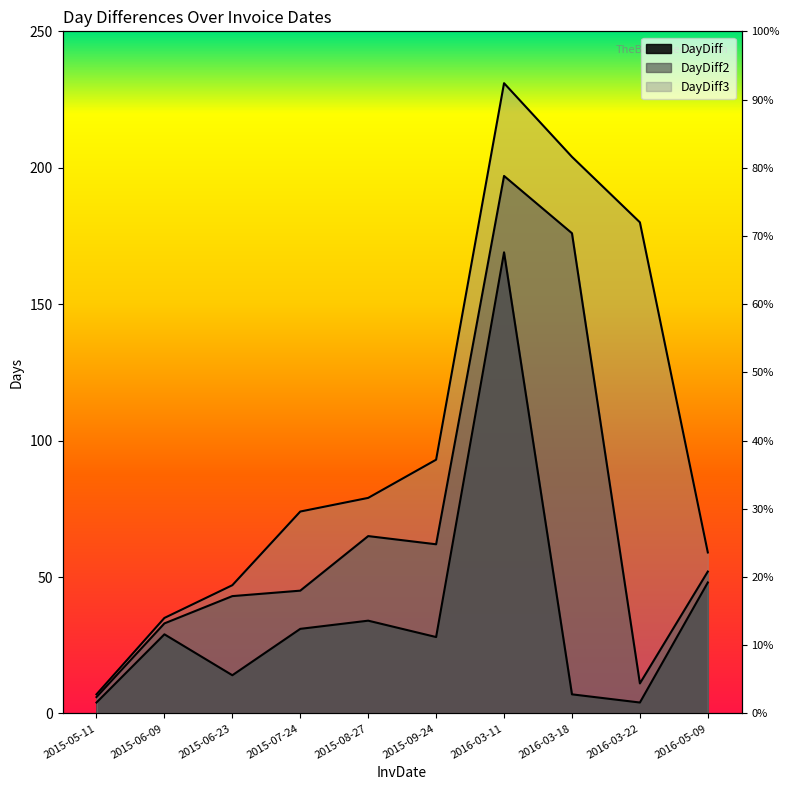

The value of DayDiff2 at 2016-03-11 is 311. True or false?

False